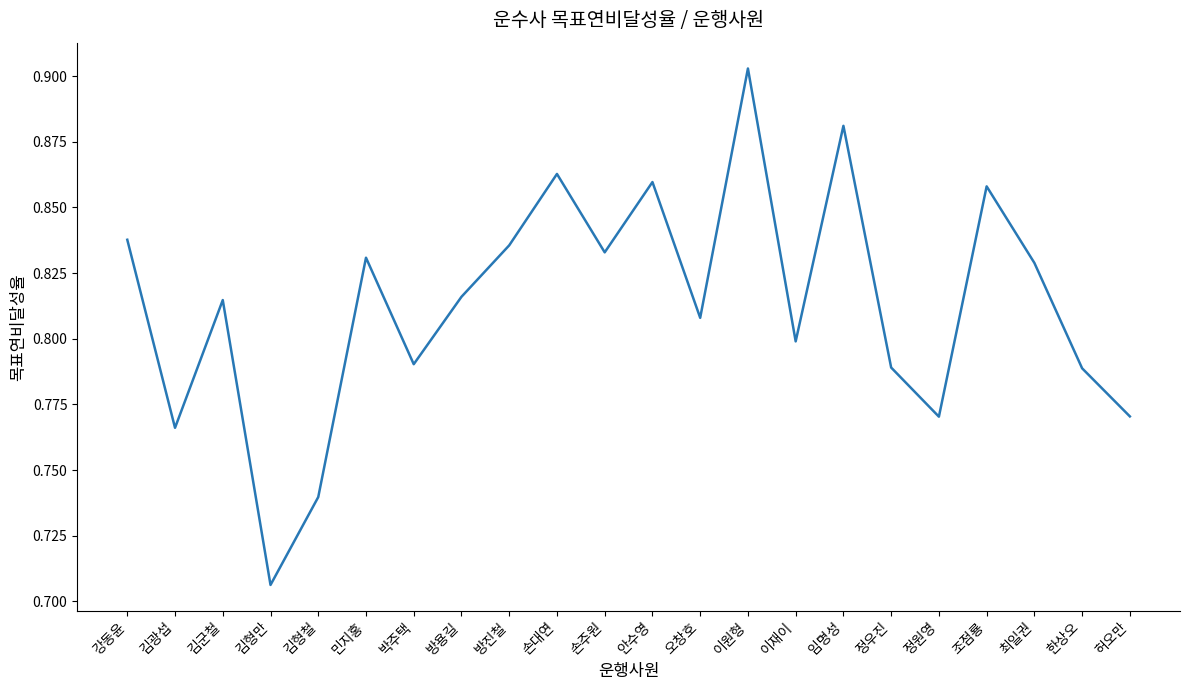

How many categories are shown in the chart?

22